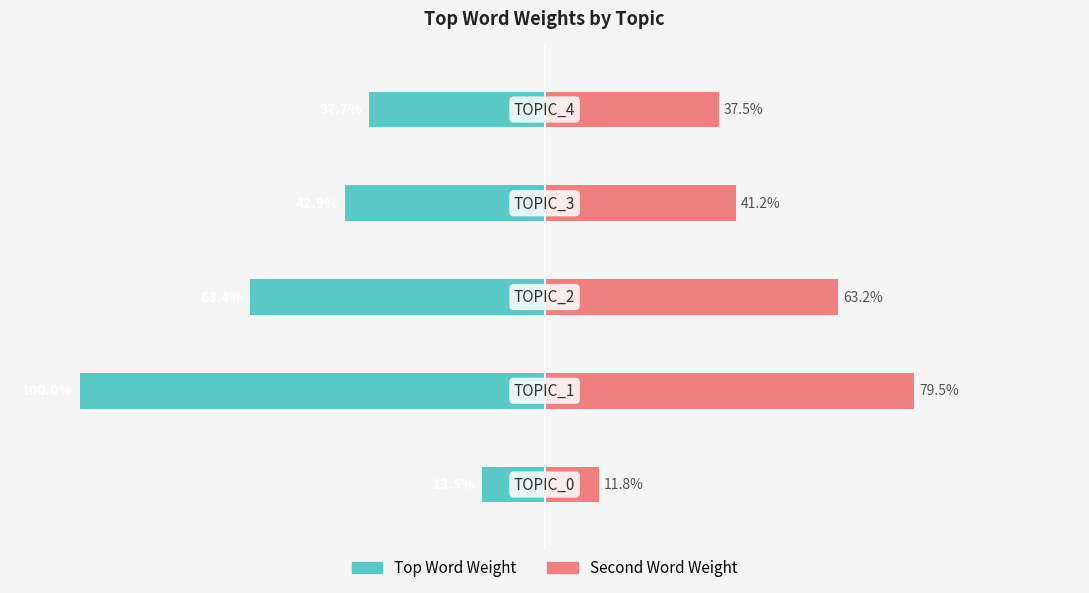

Does the chart contain stacked bars?

No